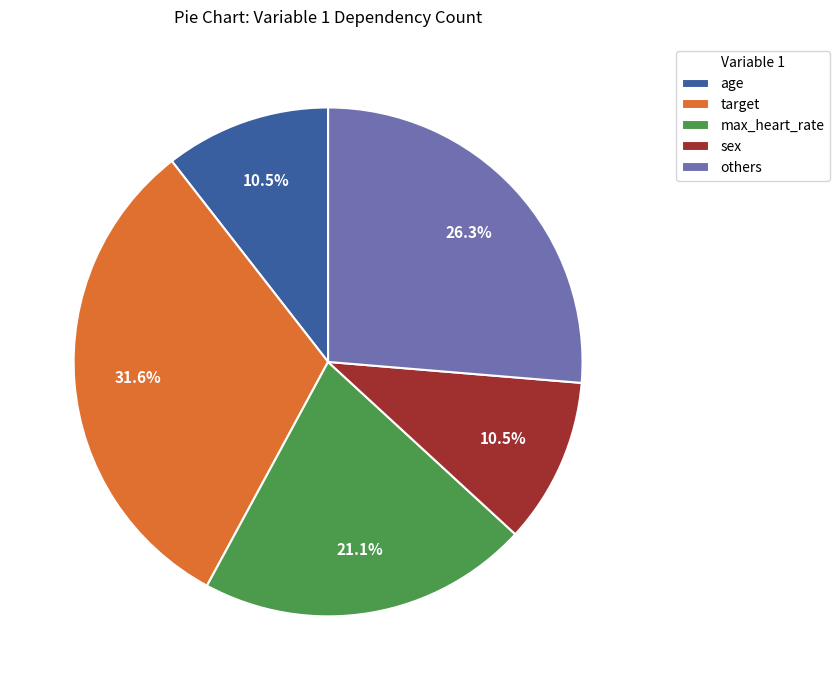

Which slice is the largest?

target